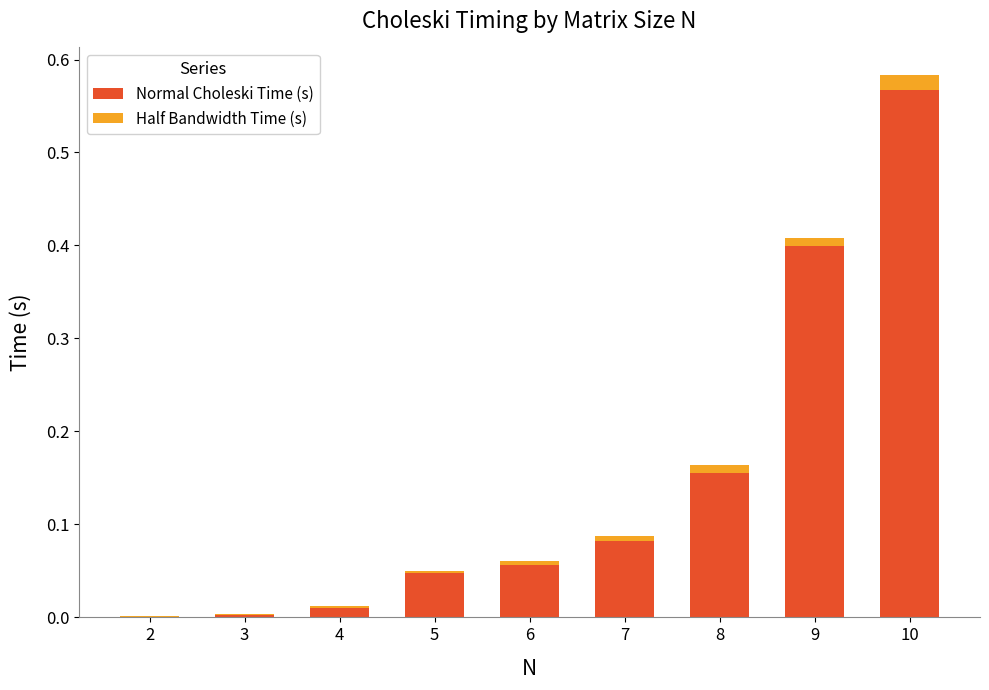

What is the sum of all Normal Choleski Time (s) values?

1.3